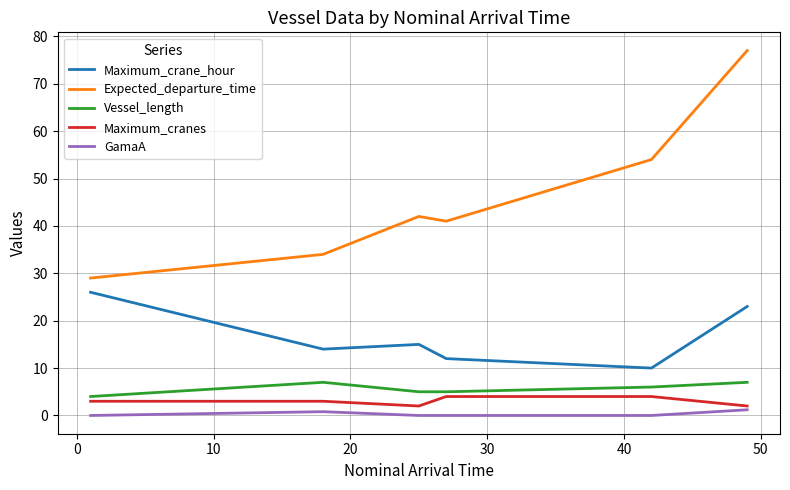

True or false: Vessel_length and Maximum_crane_hour cross at least once.

False